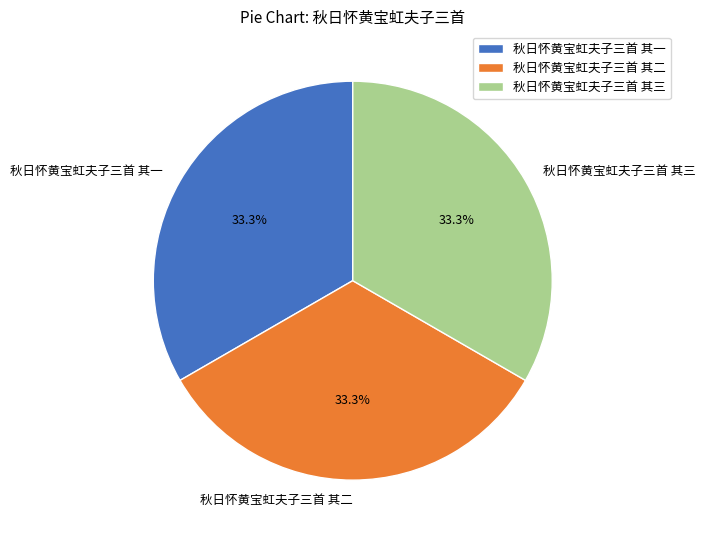

To the nearest percent, what percentage of the pie is 秋日怀黄宝虹夫子三首 其一?

33%